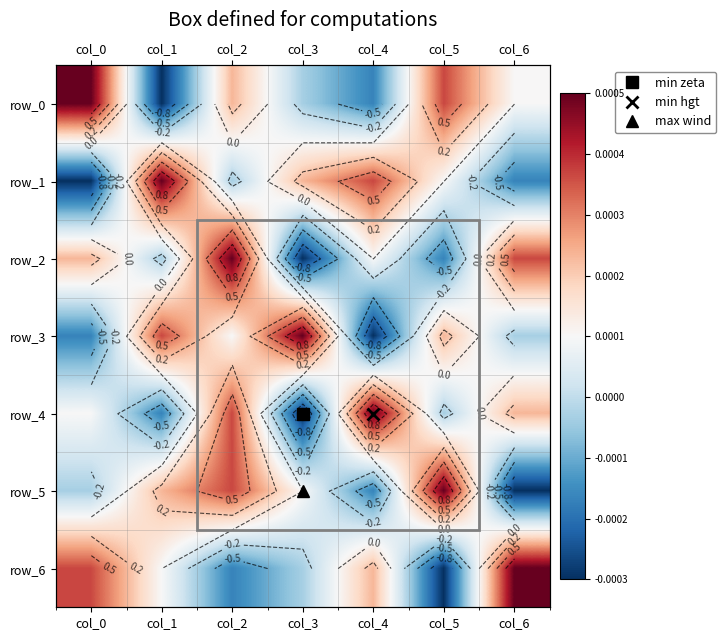

What is the lowest value of the row_3 series?

-1.0